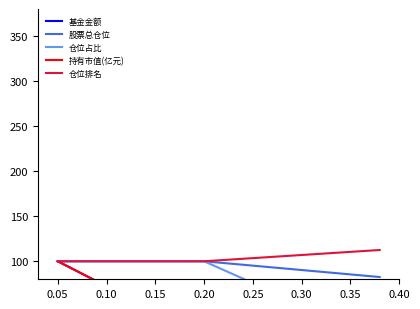

Is this an area chart (filled region under the line)?

No